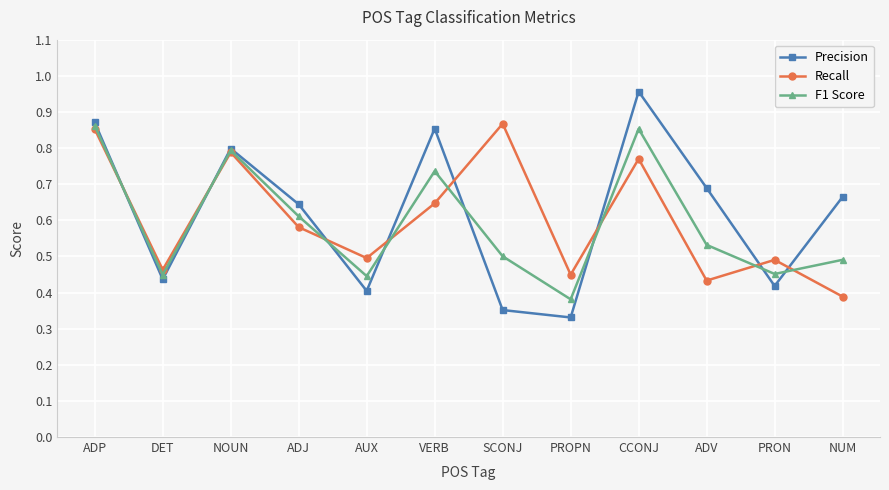

What are all the series names shown in the legend?

Precision, Recall, F1 Score